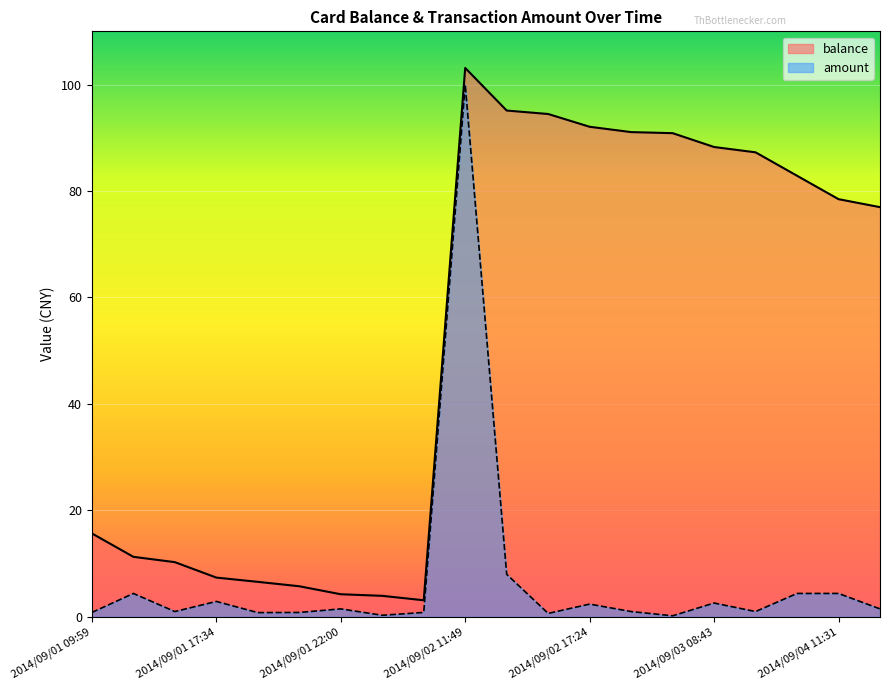

True or false: balance has more than 2 points higher than both neighbors.

False